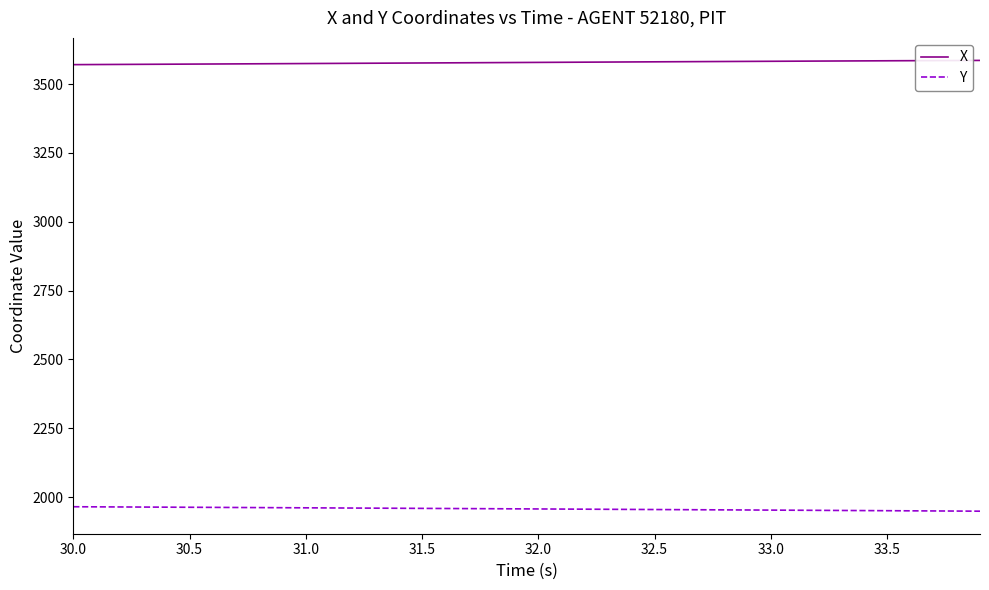

True or false: Y and X intersect in this chart.

False